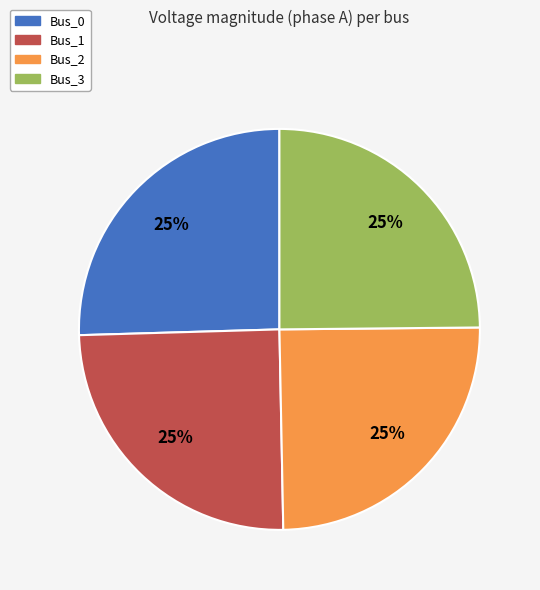

Does Bus_0 account for over 50% of the chart?

No